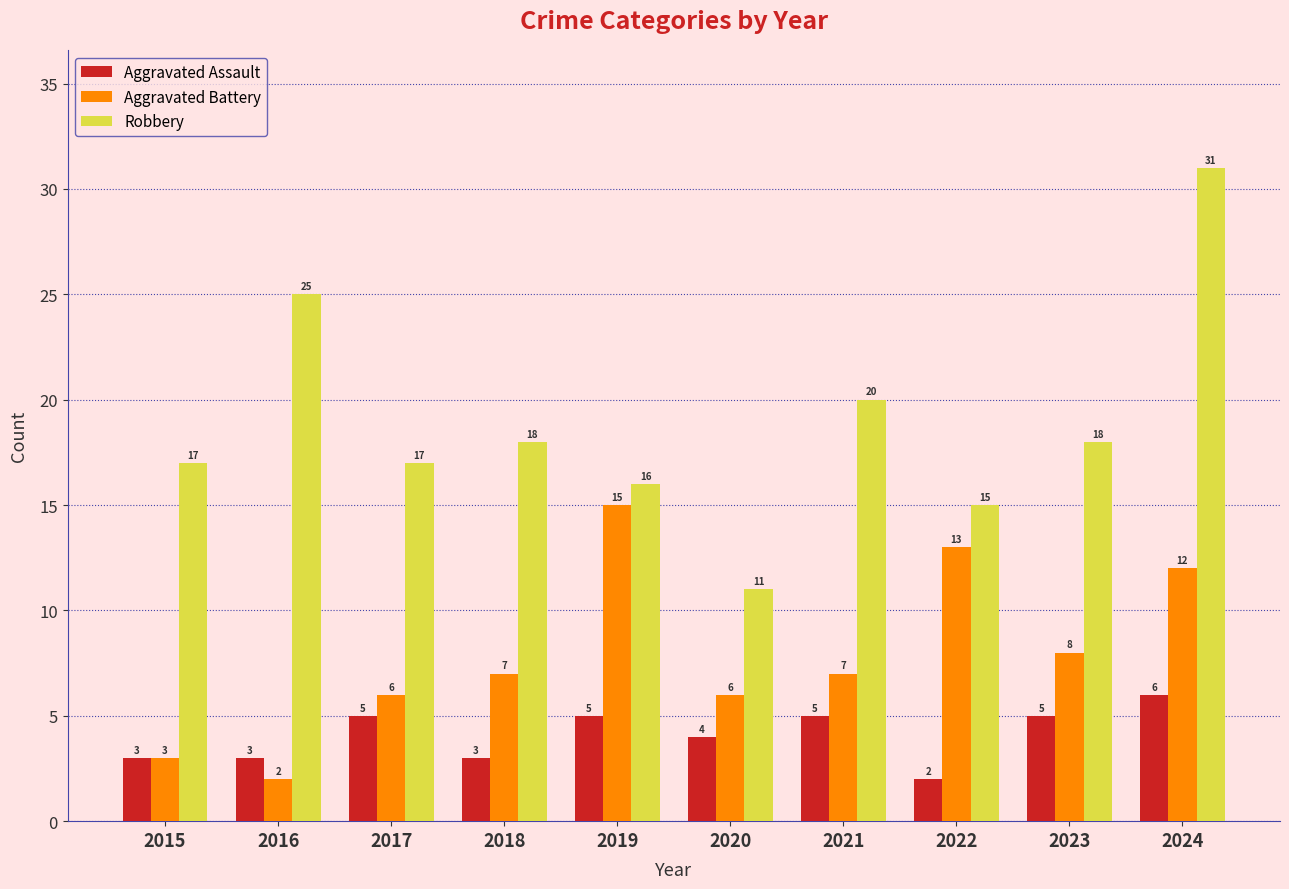

How many values in the Aggravated Battery series are below 7?

4